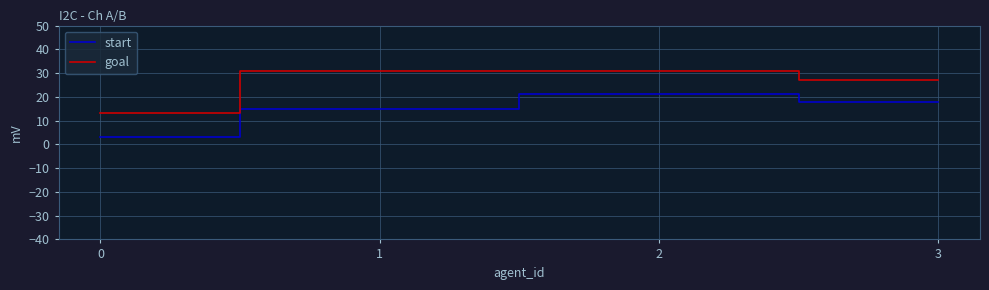

True or false: start and goal intersect in this chart.

False